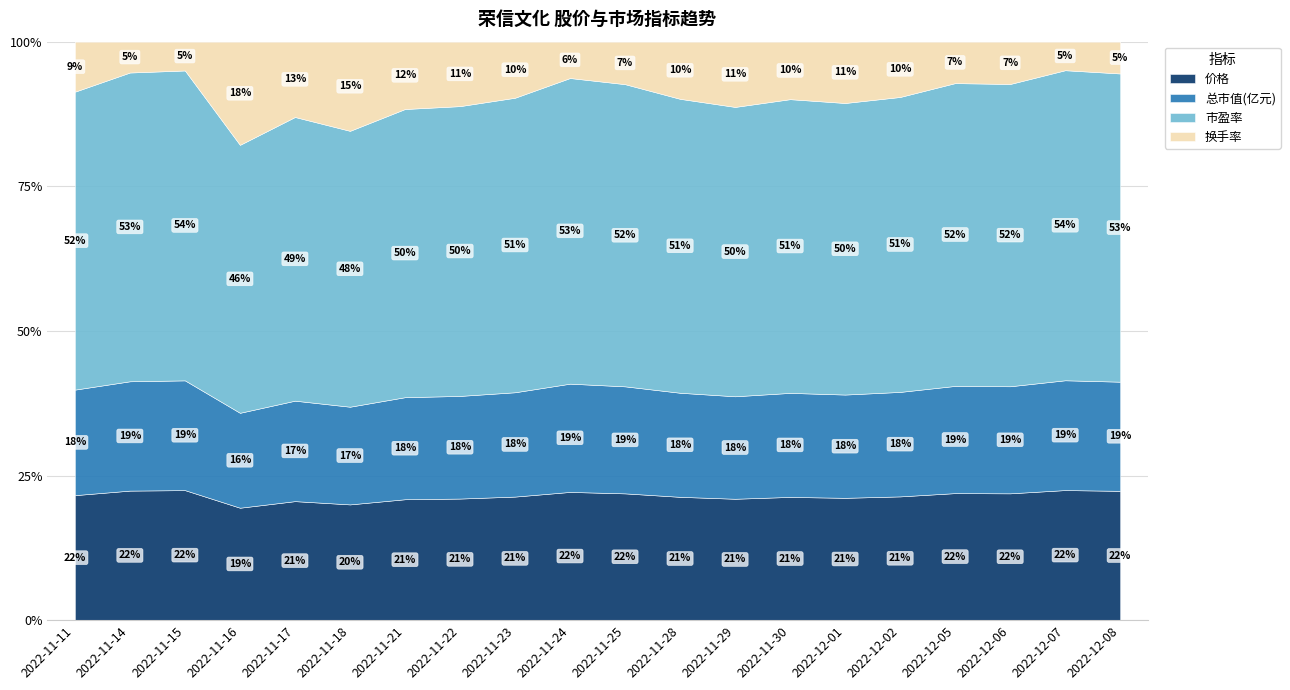

What is the difference between the second highest and second lowest values in the 总市值(亿元) series?

1.0